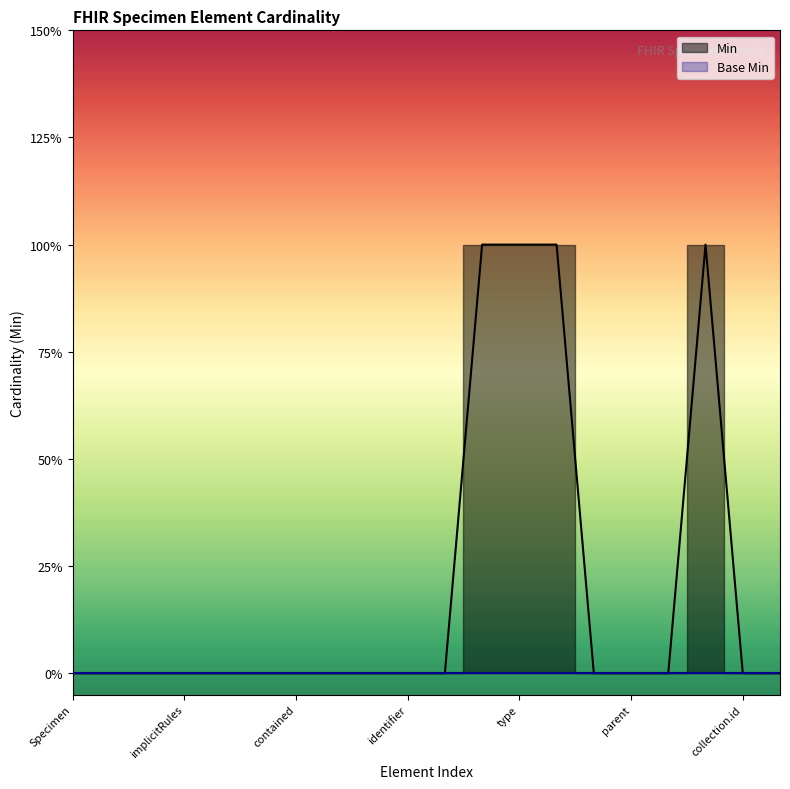

At which label is the value closest to 0?

Specimen